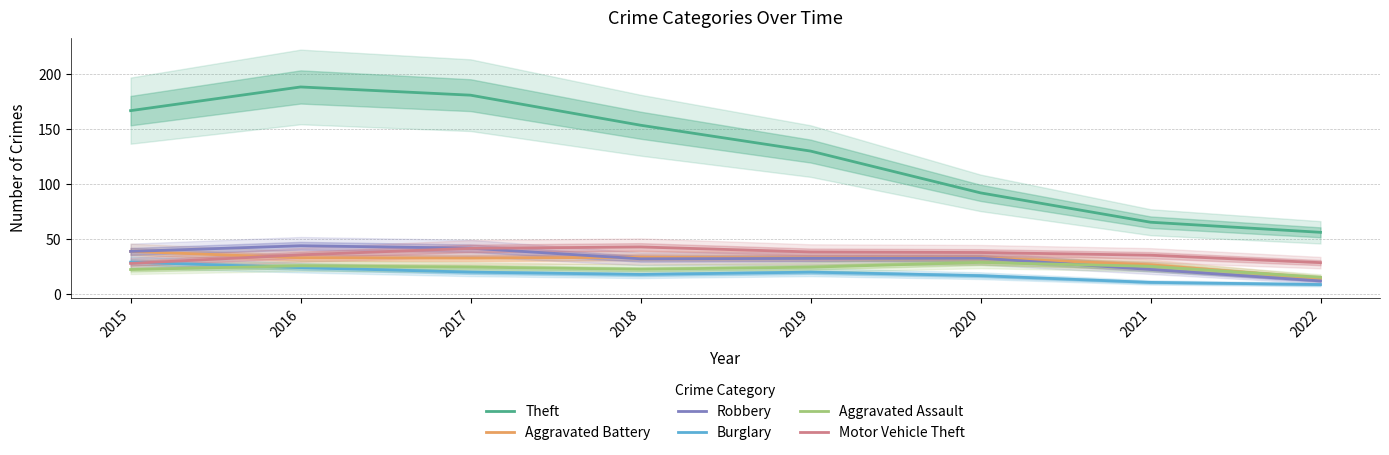

How many data points in Motor Vehicle Theft are above 38?

4